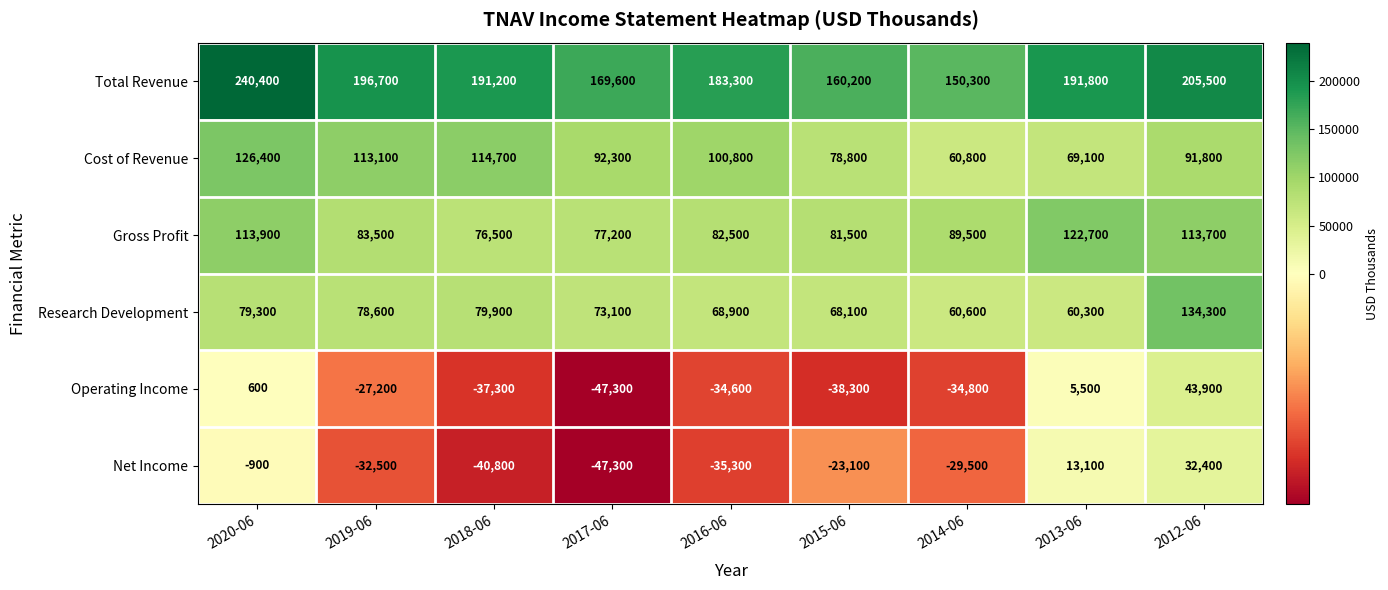

Which series has the largest total across all categories?

Total Revenue